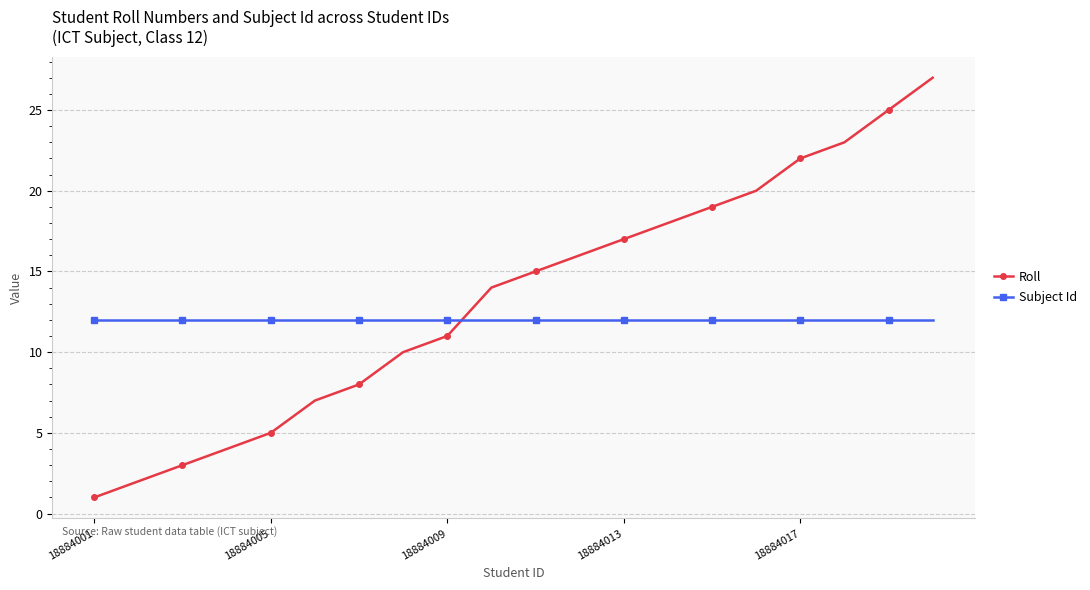

What is the value of the Roll point at the 20th from the left?

27